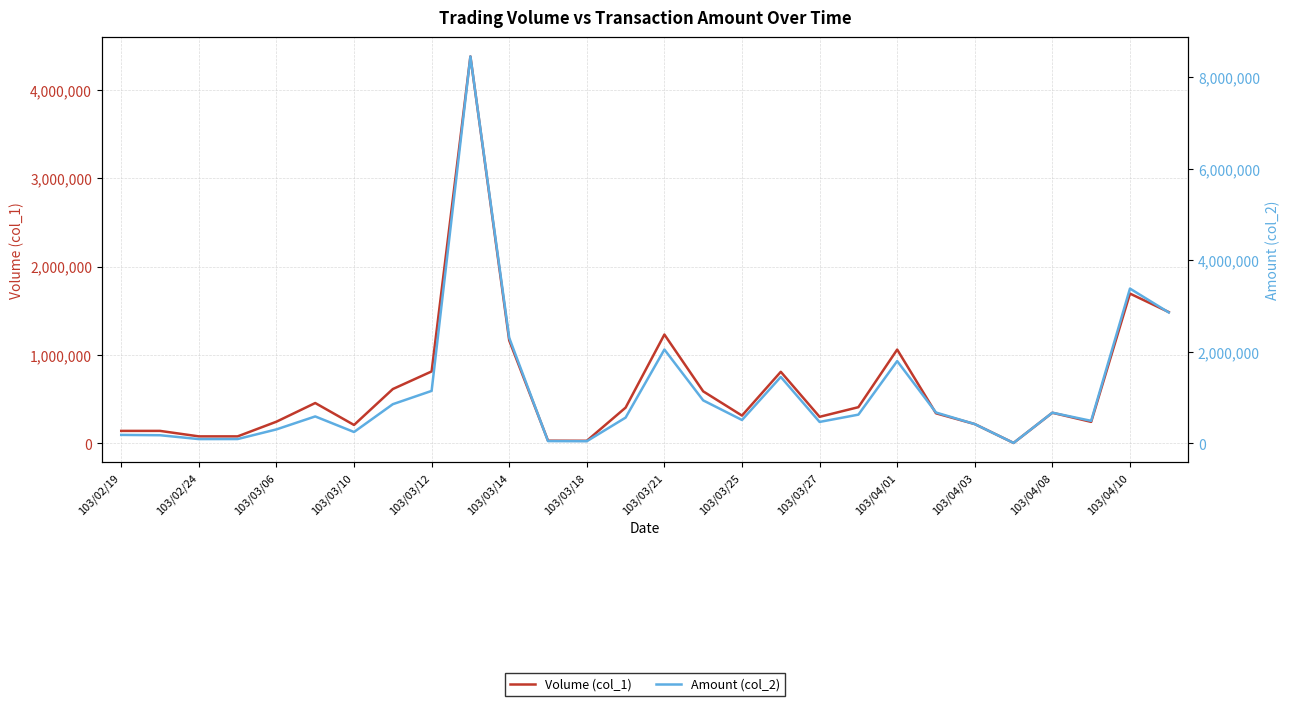

Between 103/03/06 and 19, which series saw the biggest shift?

Amount (col_2)